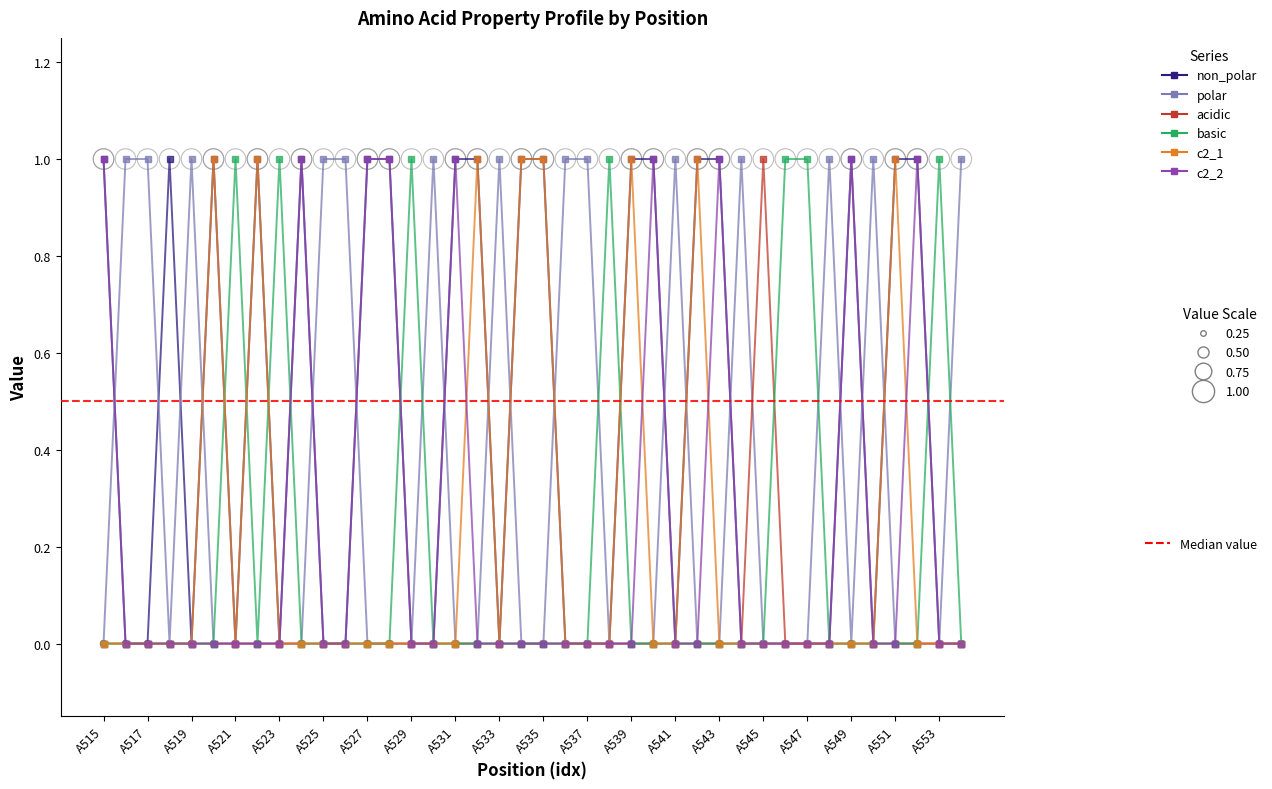

Which series has the largest Y range (max minus min)?

non_polar